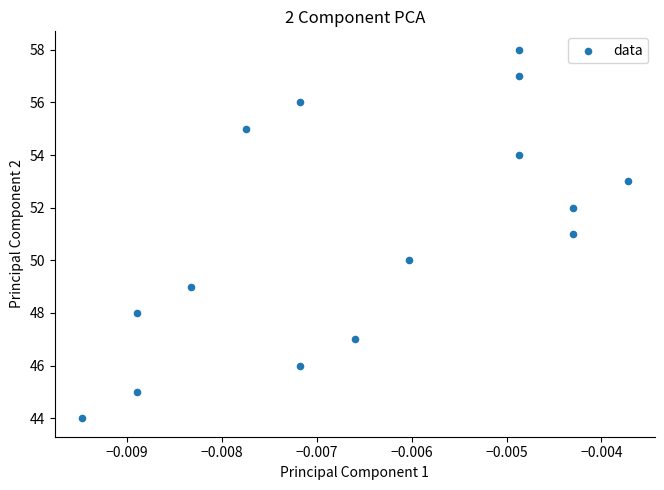

What is the range of Y values (max minus min)?

14